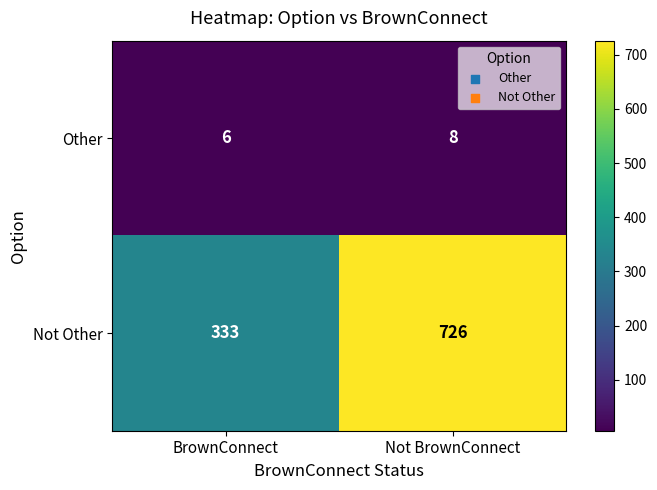

At Not BrownConnect, list the series in order from smallest to largest.

Other, Not Other